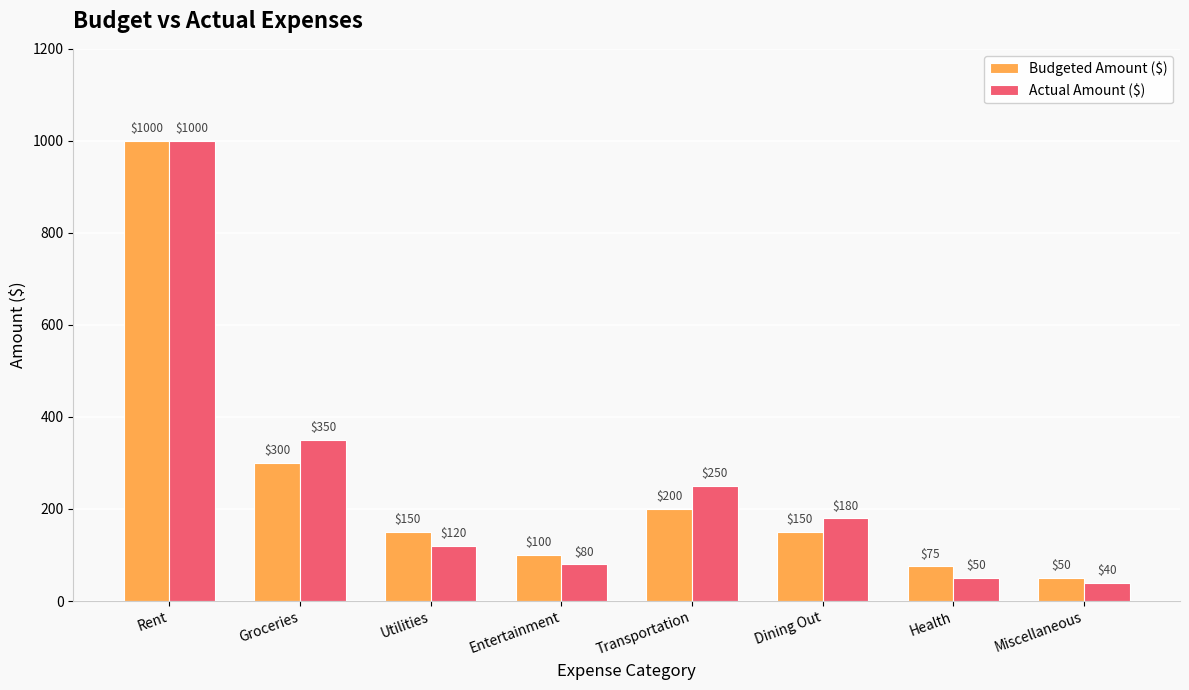

At how many categories does at least one series exceed 456?

1